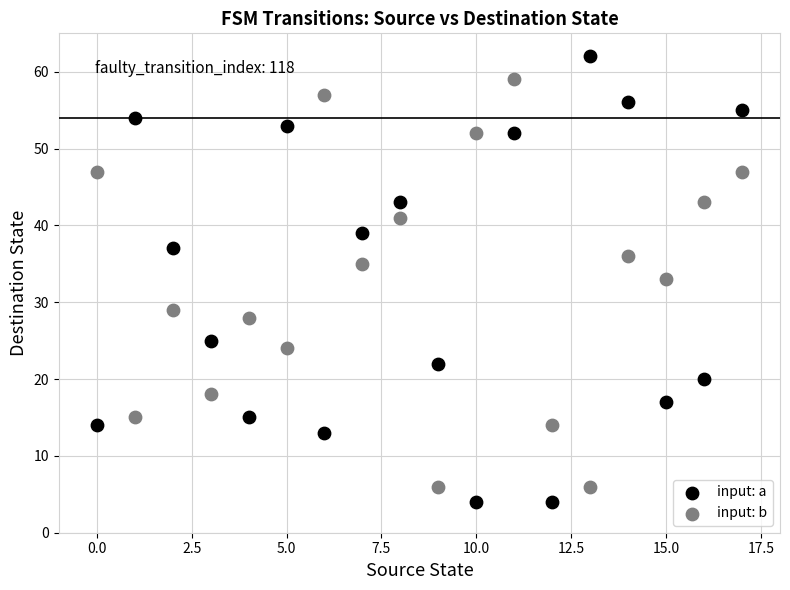

What are all the series names shown in the legend?

input: a, input: b